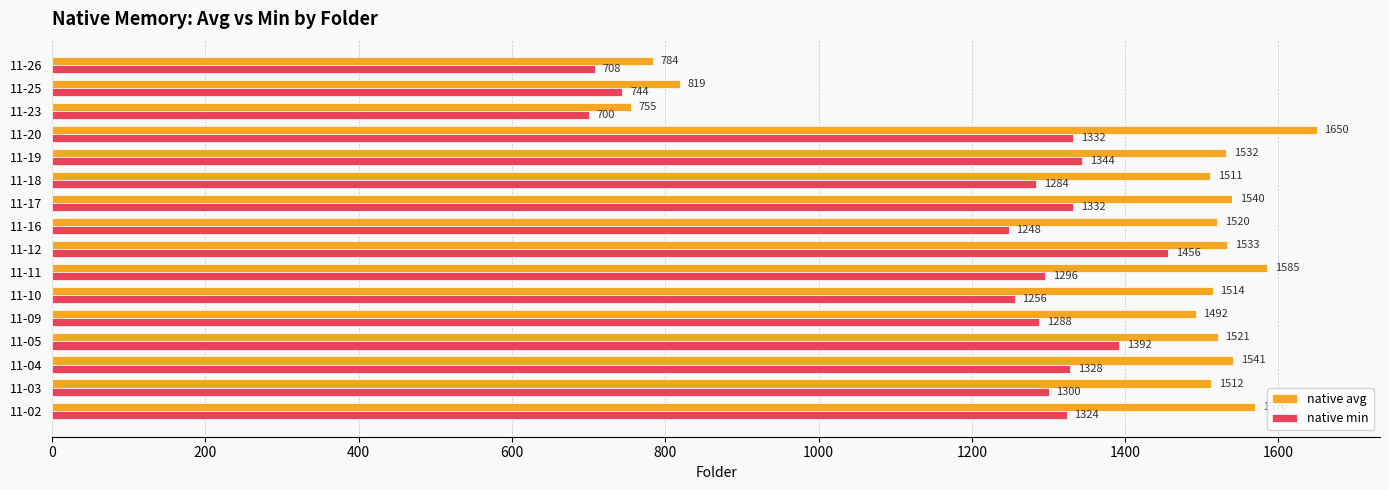

Is it true that native min equals 1392 at 11-05?

True